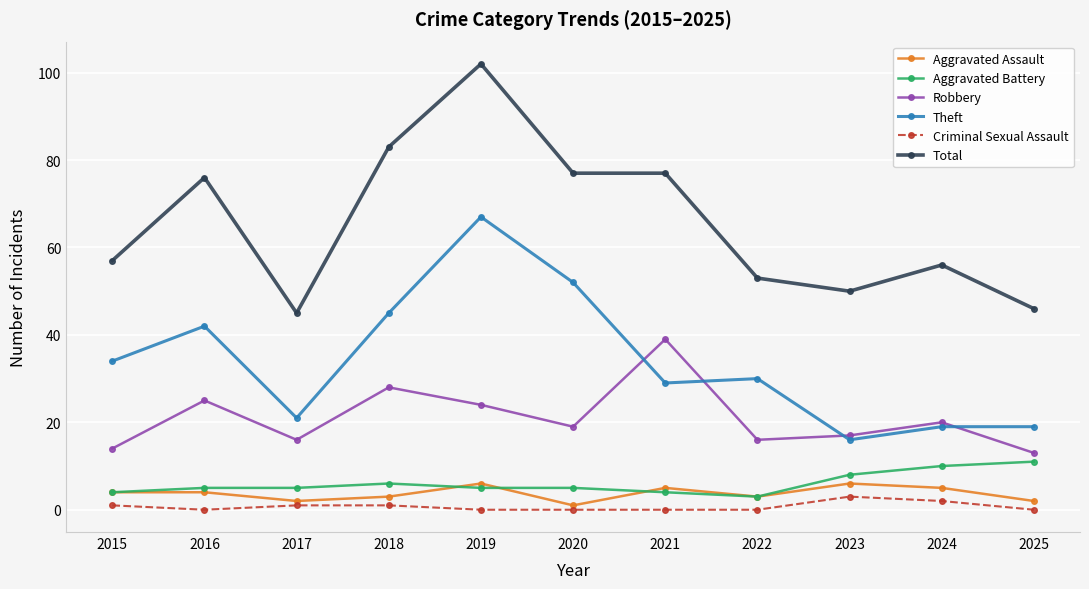

How many lines are shown in the chart?

6